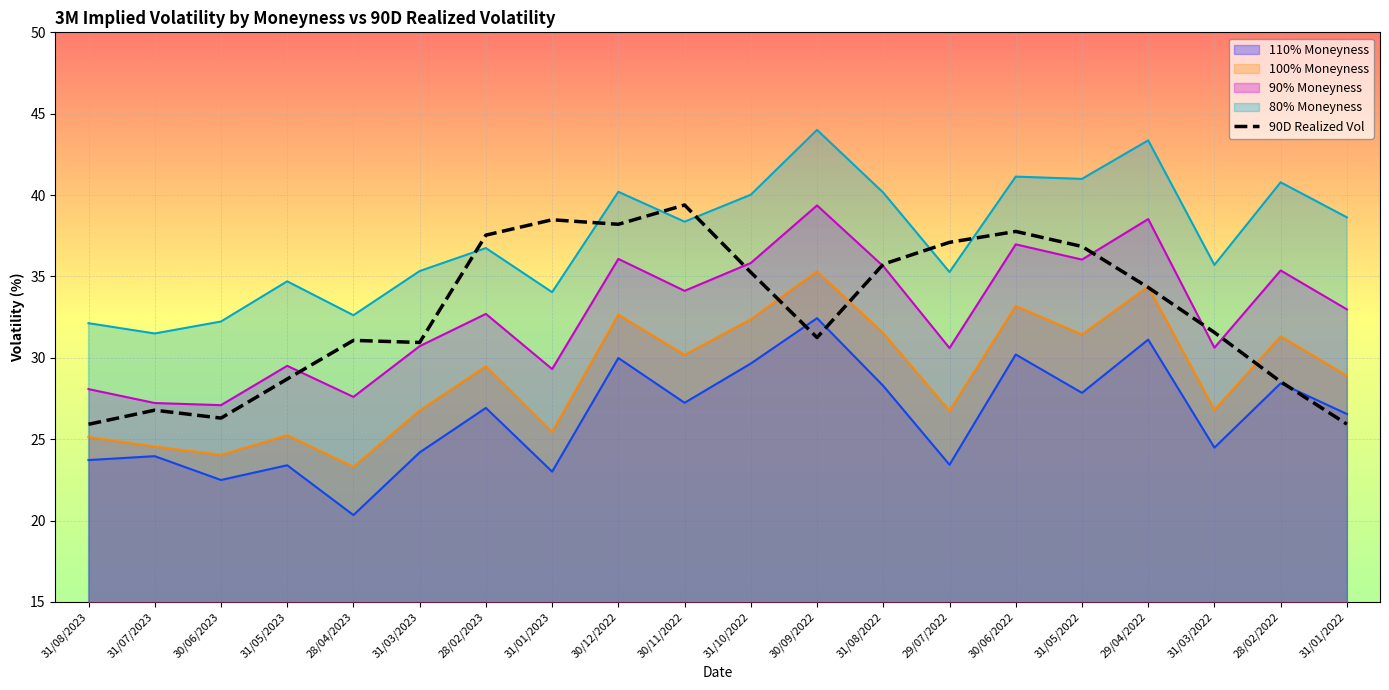

True or false: 90% Moneyness and 100% Moneyness intersect in this chart.

False